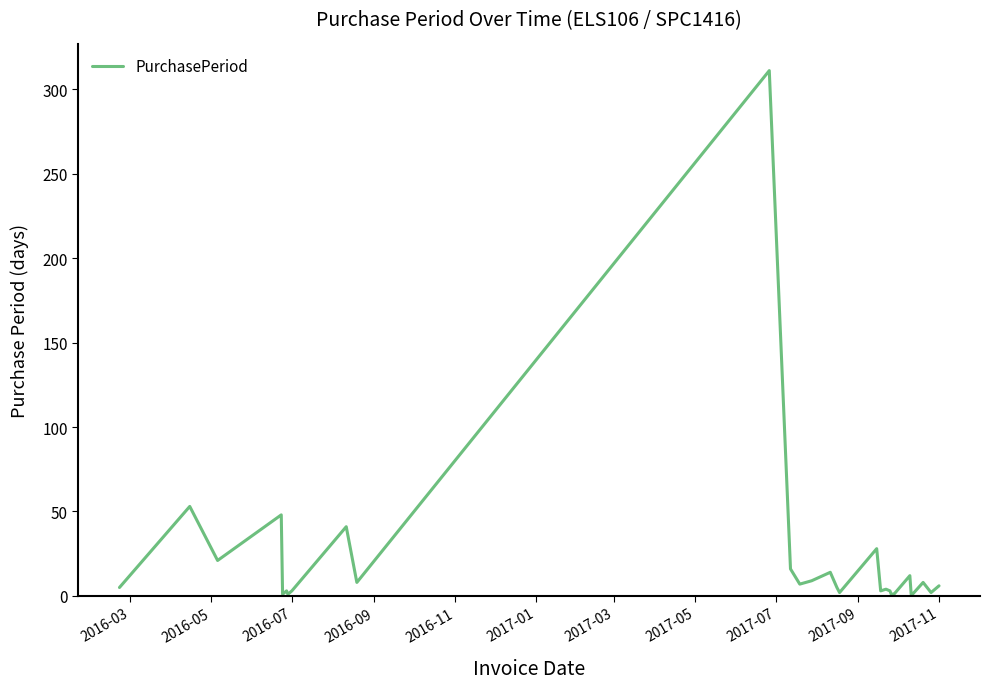

What is the difference between the maximum and minimum values?

310